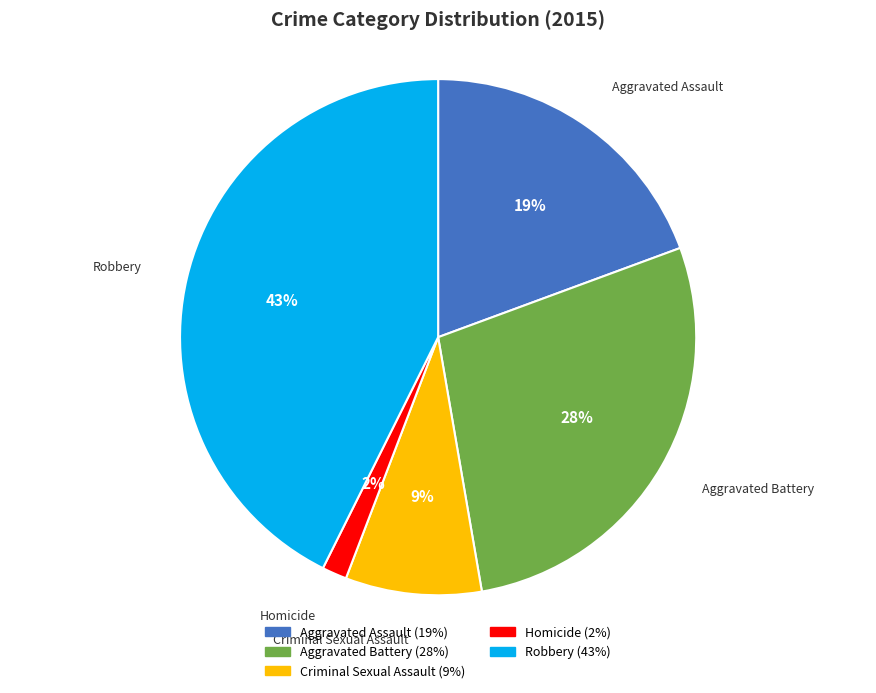

True or false: Criminal Sexual Assault accounts for 9% of the total.

True